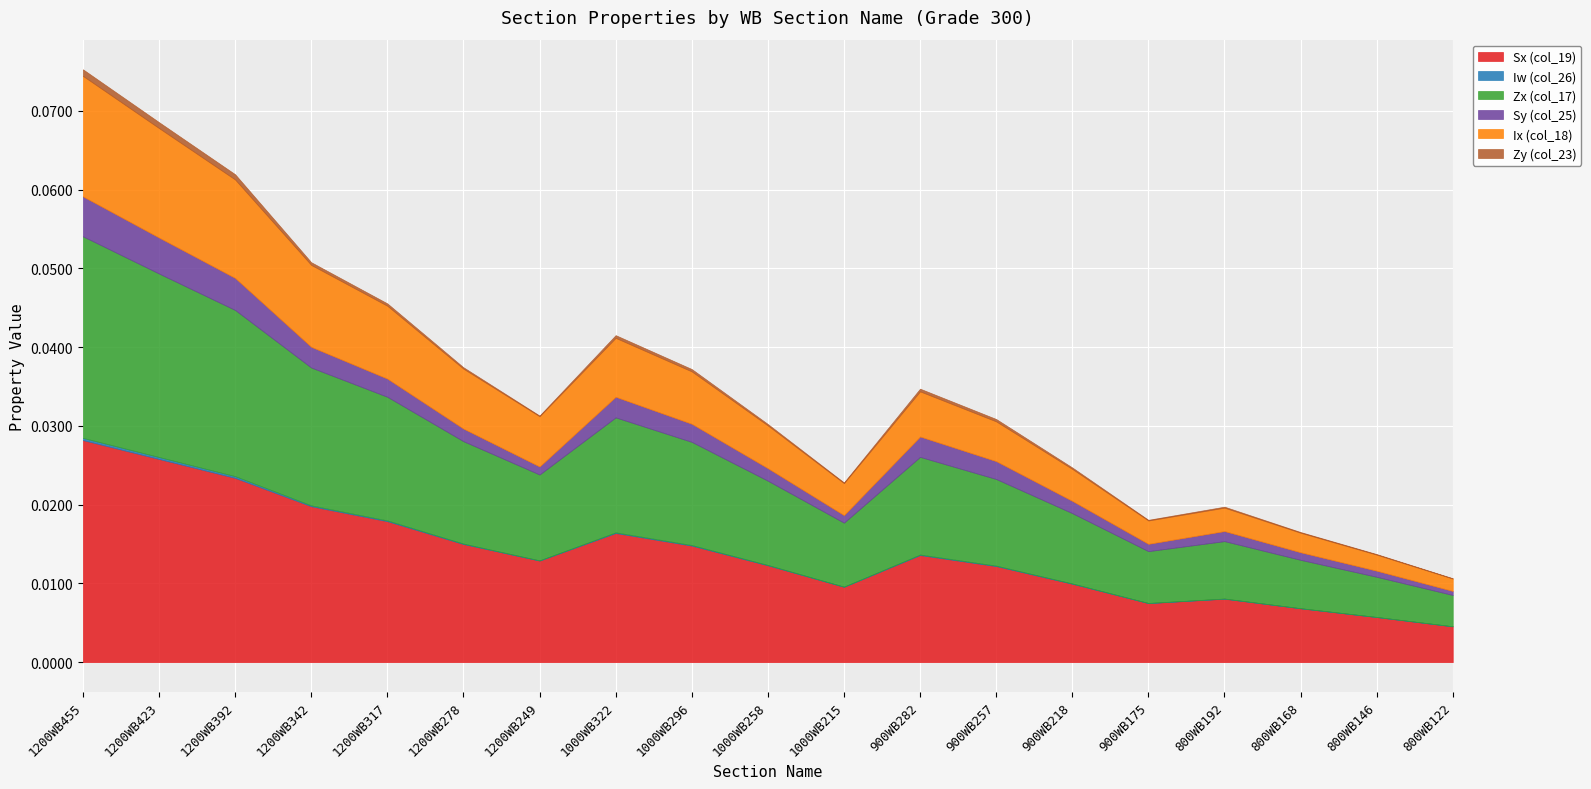

Which category has the highest value in the Sx (col_19) series?

1200WB455